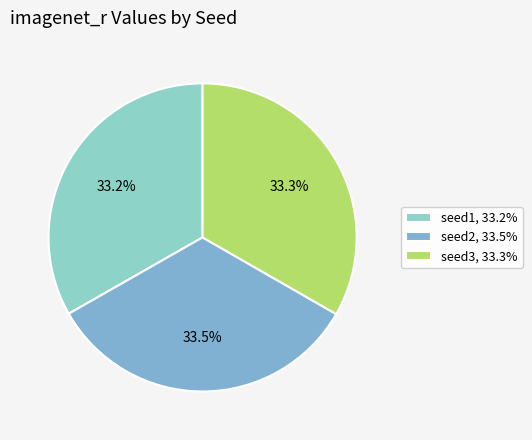

The seed2 slice represents 24% of the pie. True or false?

False